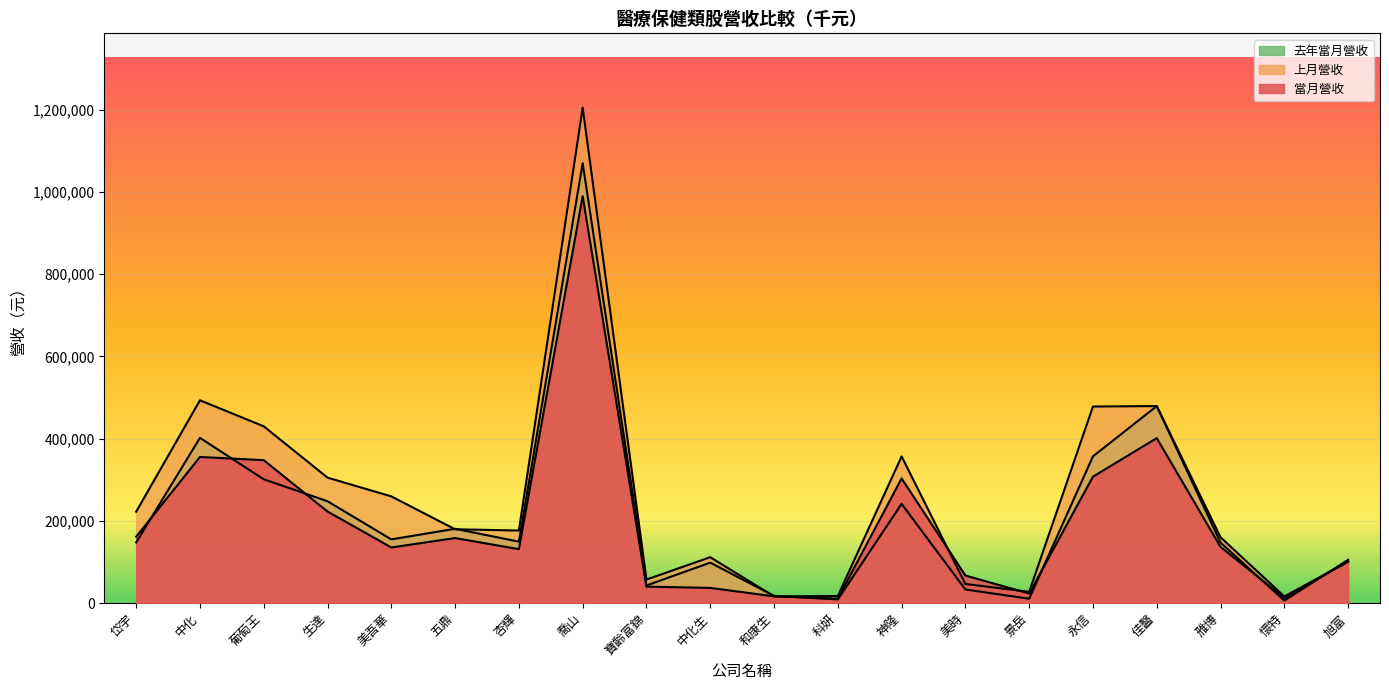

In 當月營收, how many points are higher than both neighbors (excluding endpoints)?

5